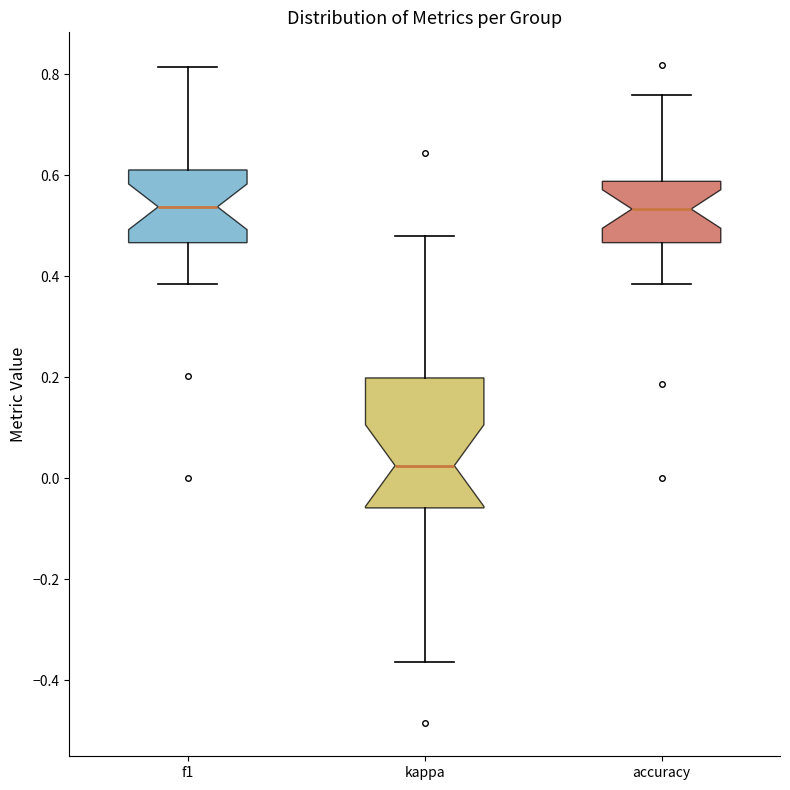

Reading left to right, read every box against the y-axis: the position of its median line, the range the box covers, and the ends of its whiskers. The values are not printed on the chart, so give them approximately, as read against the axis.

f1: median 0.54, box 0.46 to 0.62, whiskers 0.38 to 0.82
kappa: median 0.02, box -0.06 to 0.20, whiskers -0.36 to 0.48
accuracy: median 0.54, box 0.46 to 0.58, whiskers 0.38 to 0.76